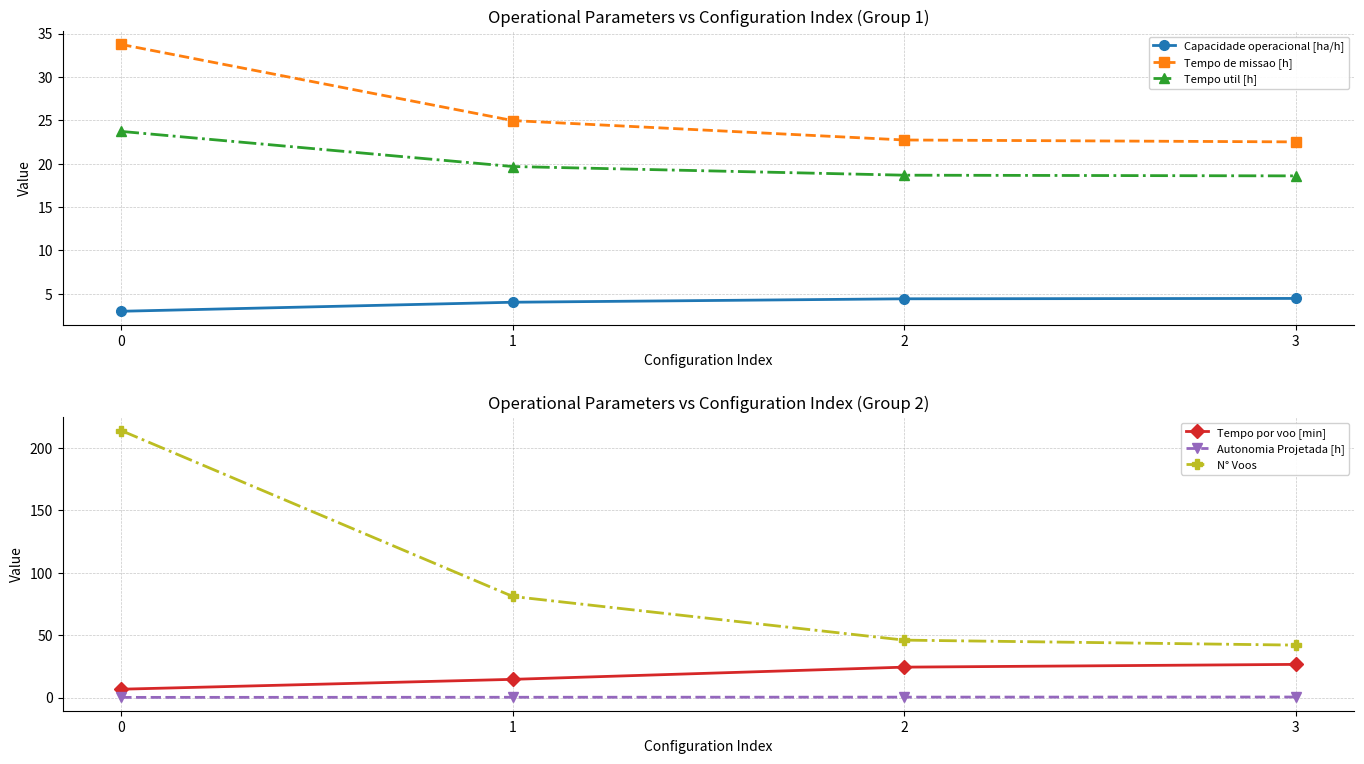

What is the difference between the second highest and second lowest values in the Tempo util [h] series?

1.0